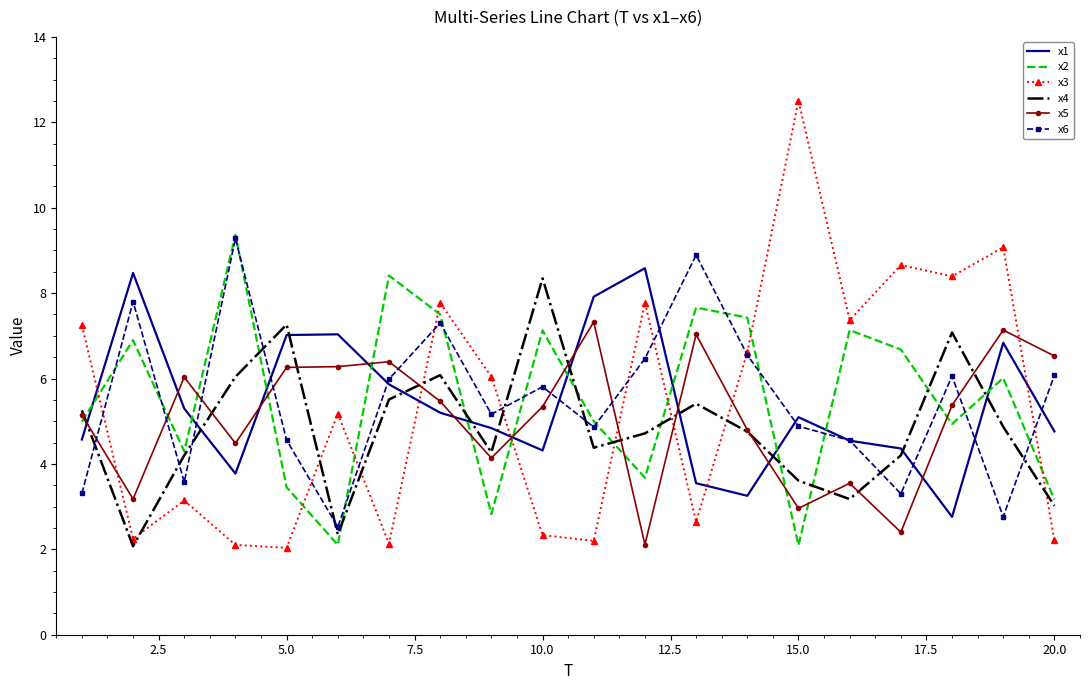

Which series has the largest range (max minus min)?

x3